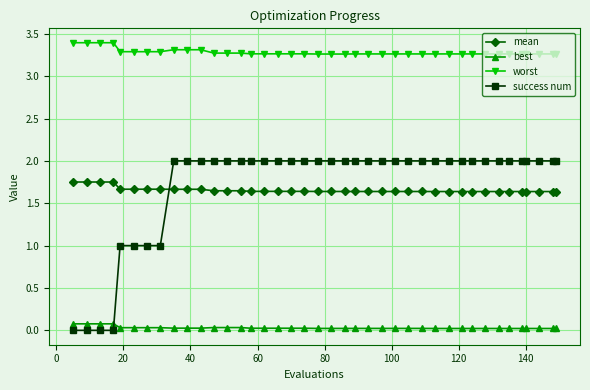

How many data points does each series have?

40